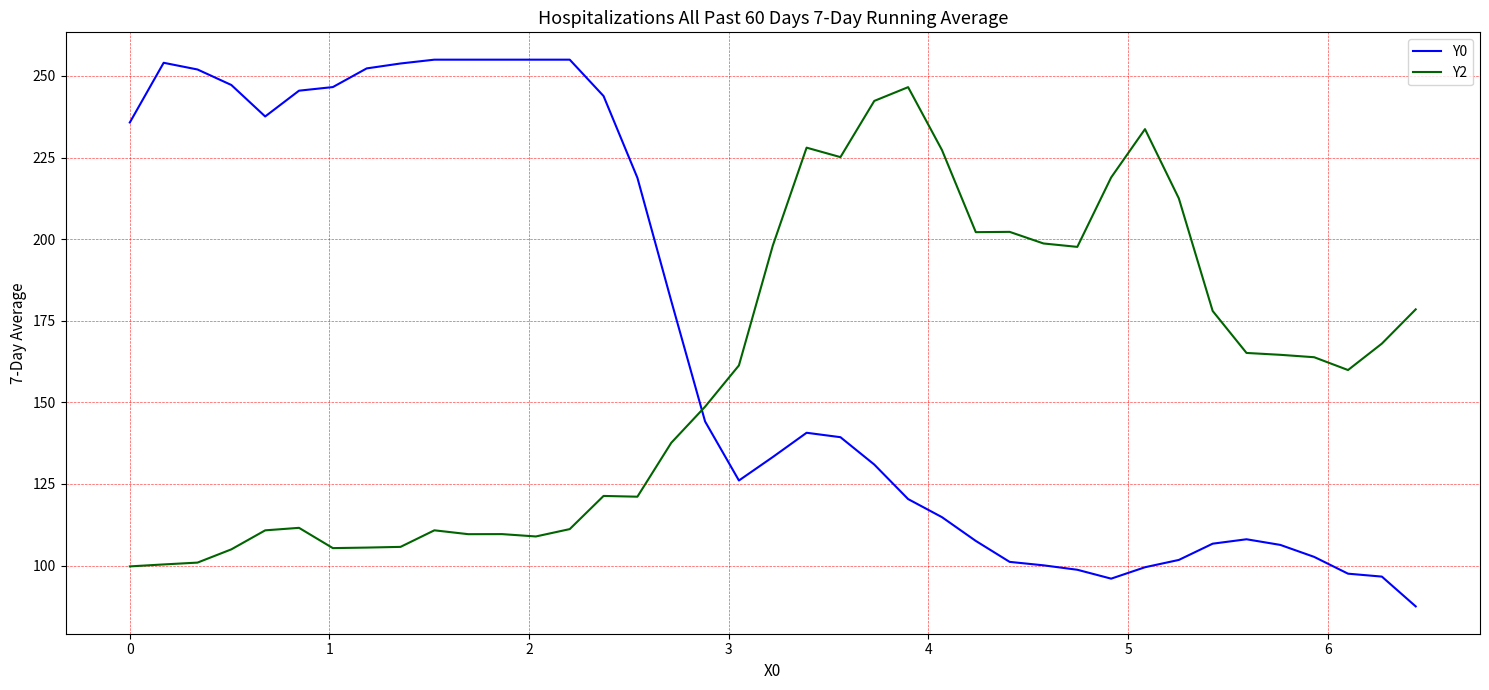

What is the sum of all Y0 values?

6603.5